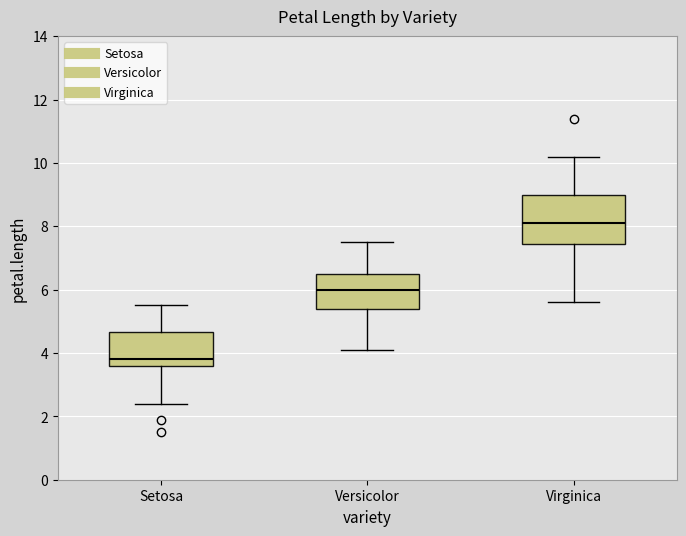

Where is the upper edge of the box for Virginica on the y-axis? The values are not printed on the chart, so give them approximately, as read against the axis.

9.0